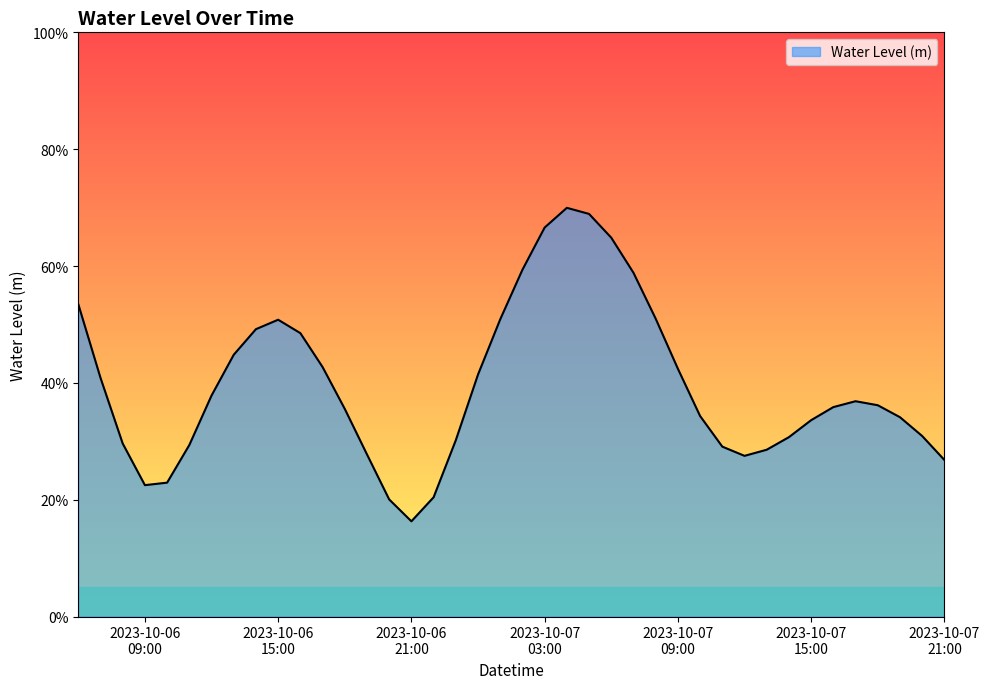

Rank the categories by value from highest to lowest.

2023-10-07 04:00:00, 2023-10-07 05:00:00, 2023-10-07 03:00:00, 2023-10-07 06:00:00, 2023-10-07 02:00:00, 2023-10-07 07:00:00, 2023-10-06 06:00:00, 2023-10-07 08:00:00, 2023-10-07 01:00:00, 2023-10-06 15:00:00, 2023-10-06 14:00:00, 2023-10-06 16:00:00, 2023-10-06 13:00:00, 2023-10-06 17:00:00, 2023-10-07 09:00:00, 2023-10-07 00:00:00, 2023-10-06 07:00:00, 2023-10-06 12:00:00, 2023-10-07 17:00:00, 2023-10-07 18:00:00, 2023-10-07 16:00:00, 2023-10-06 18:00:00, 2023-10-07 10:00:00, 2023-10-07 19:00:00, 2023-10-07 15:00:00, 2023-10-07 20:00:00, 2023-10-07 14:00:00, 2023-10-06 23:00:00, 2023-10-06 08:00:00, 2023-10-06 11:00:00, 2023-10-07 11:00:00, 2023-10-07 13:00:00, 2023-10-06 19:00:00, 2023-10-07 12:00:00, 2023-10-07 21:00:00, 2023-10-06 10:00:00, 2023-10-06 09:00:00, 2023-10-06 22:00:00, 2023-10-06 20:00:00, 2023-10-06 21:00:00